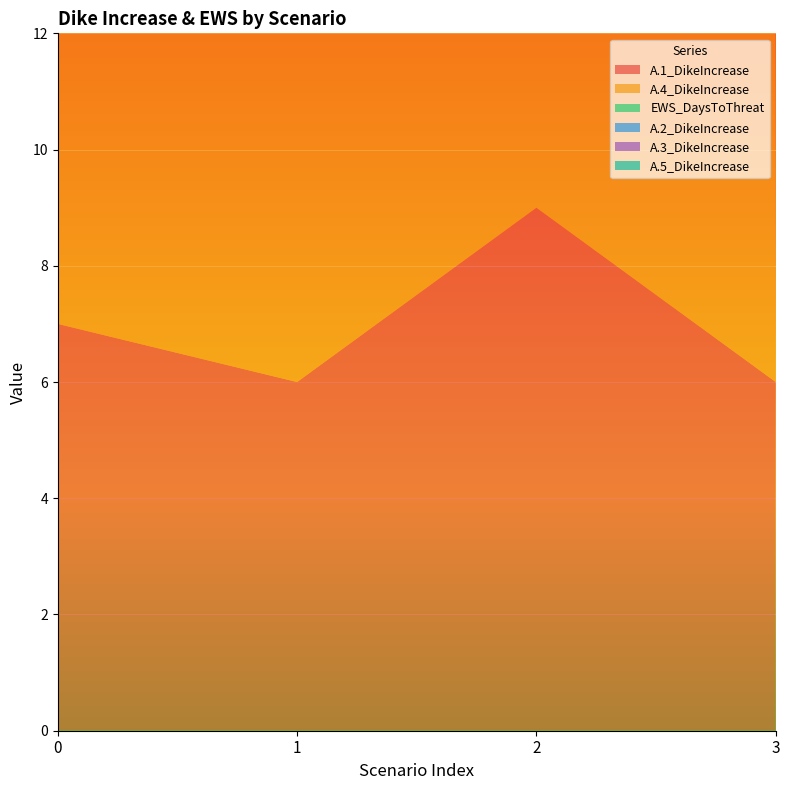

Reading right to left, list all the values displayed in this chart.

A.1_DikeIncrease: 3=6	2=9	1=6	0=7
A.4_DikeIncrease: 3=9	2=10	1=10	0=7
EWS_DaysToThreat: 3=1	2=2	1=3	0=3
A.2_DikeIncrease: 3=10	2=8	1=8	0=8
A.3_DikeIncrease: 3=9	2=10	1=10	0=10
A.5_DikeIncrease: 3=9	2=10	1=10	0=9